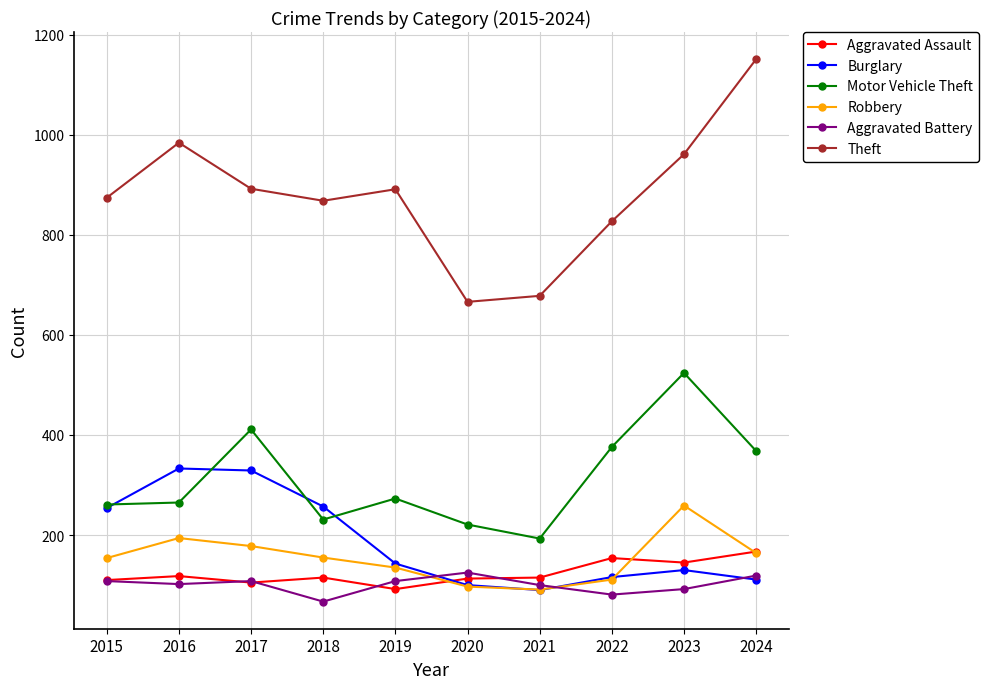

True or false: Theft and Robbery cross at least once.

False